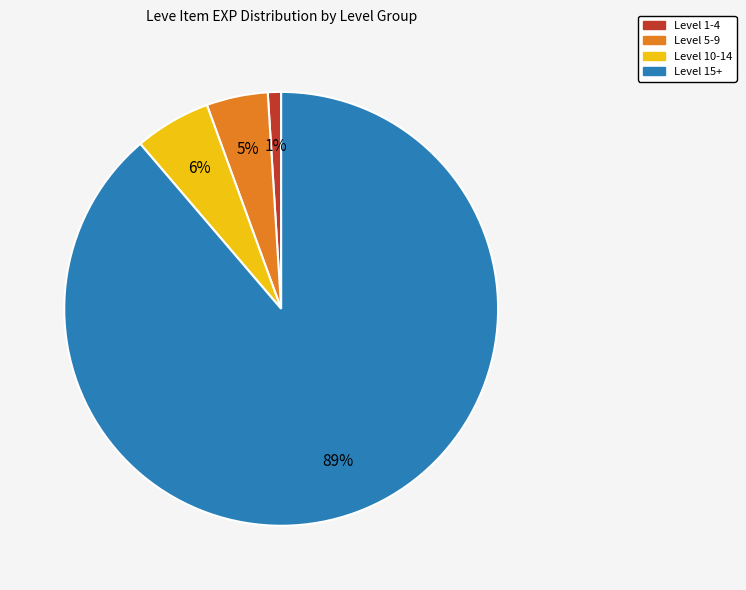

To the nearest percent, what is the average slice percentage?

25%